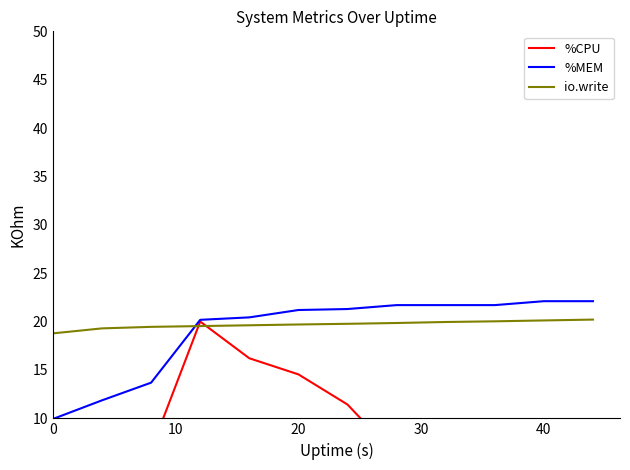

Which series ends up on top after the final intersection of io.write and %MEM?

%MEM